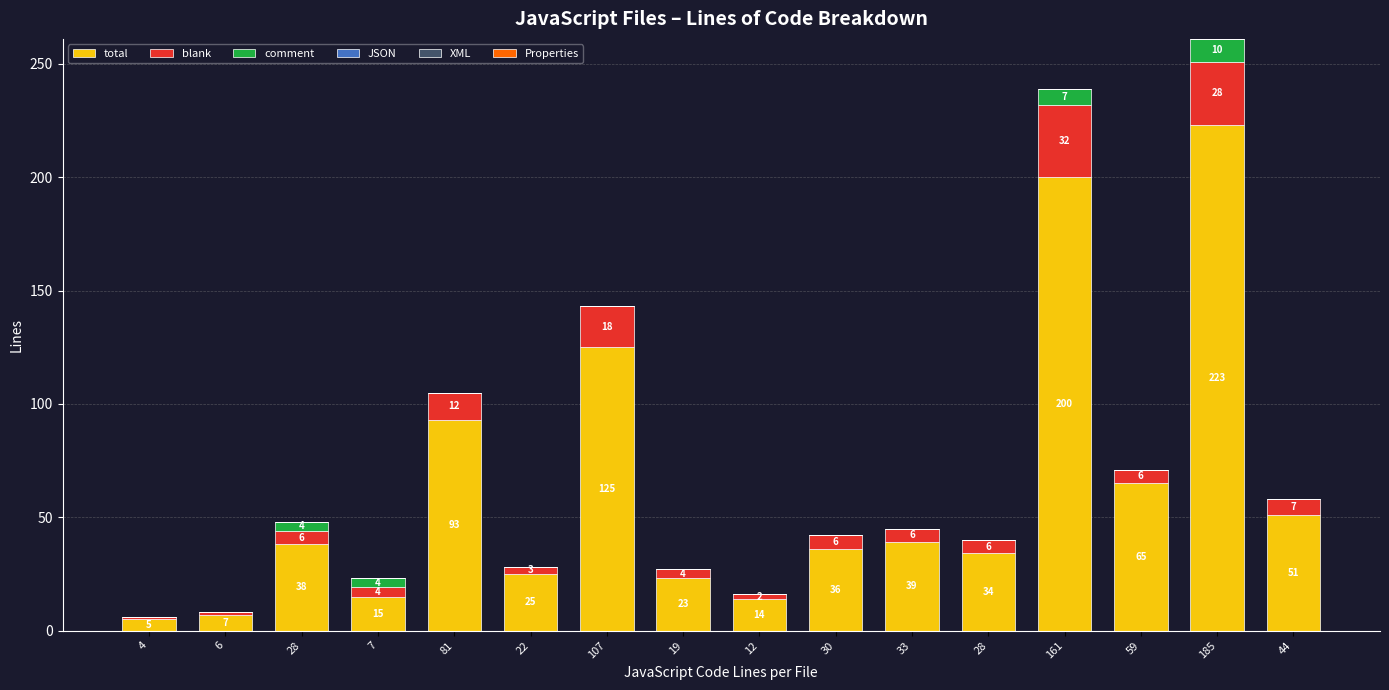

The comment series shows 0 at 33. True or false?

True